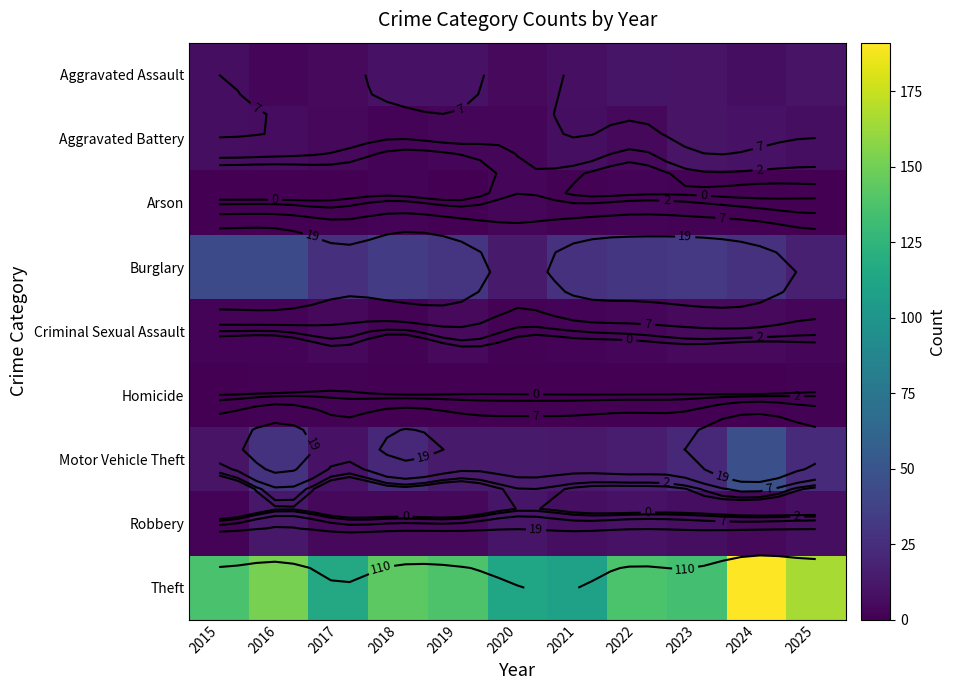

How many distinct data groups are displayed?

9